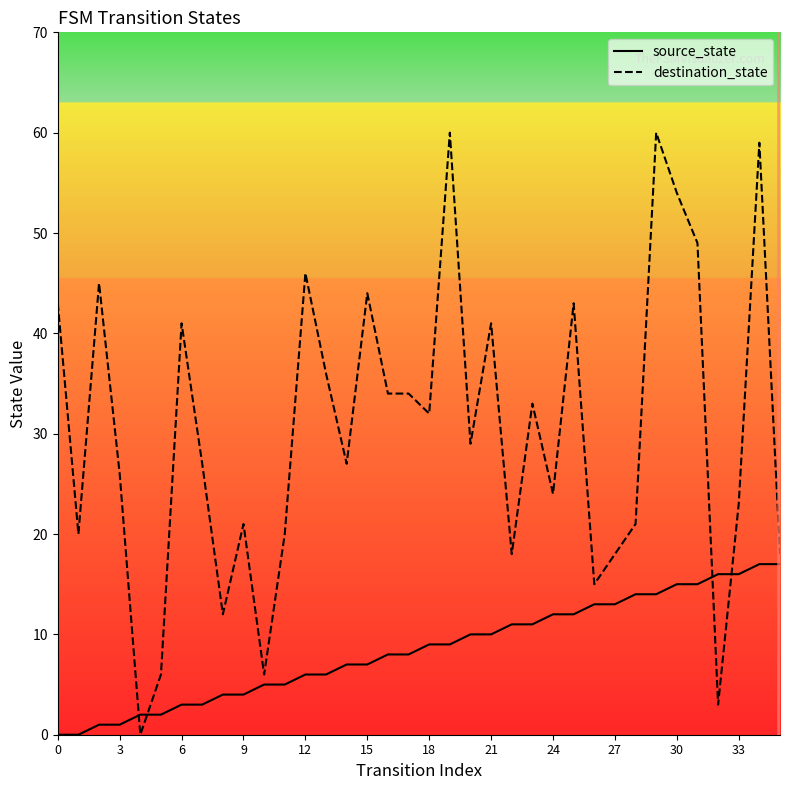

Is it true that source_state equals 2 at 30?

False